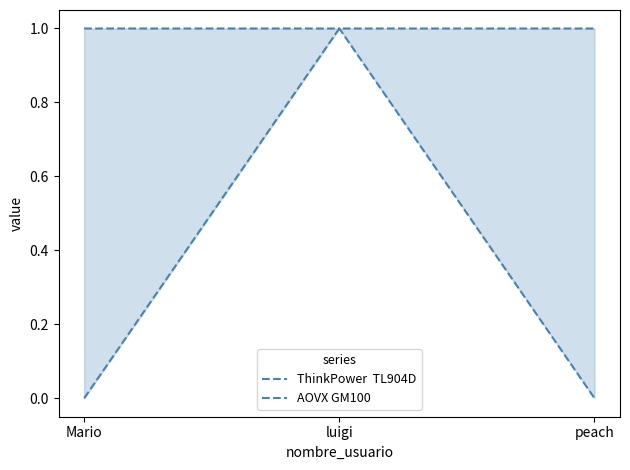

The ThinkPower  TL904D series shows 0 at peach. True or false?

True